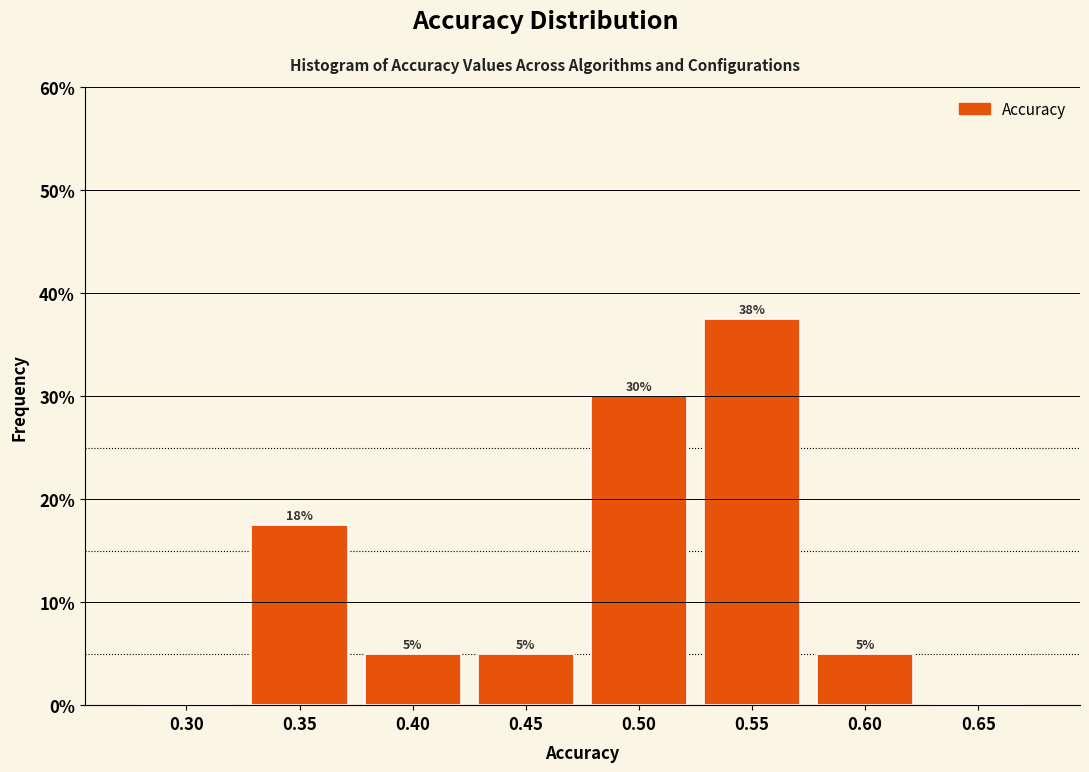

At which category does the chart reach its peak across all series?

0.55